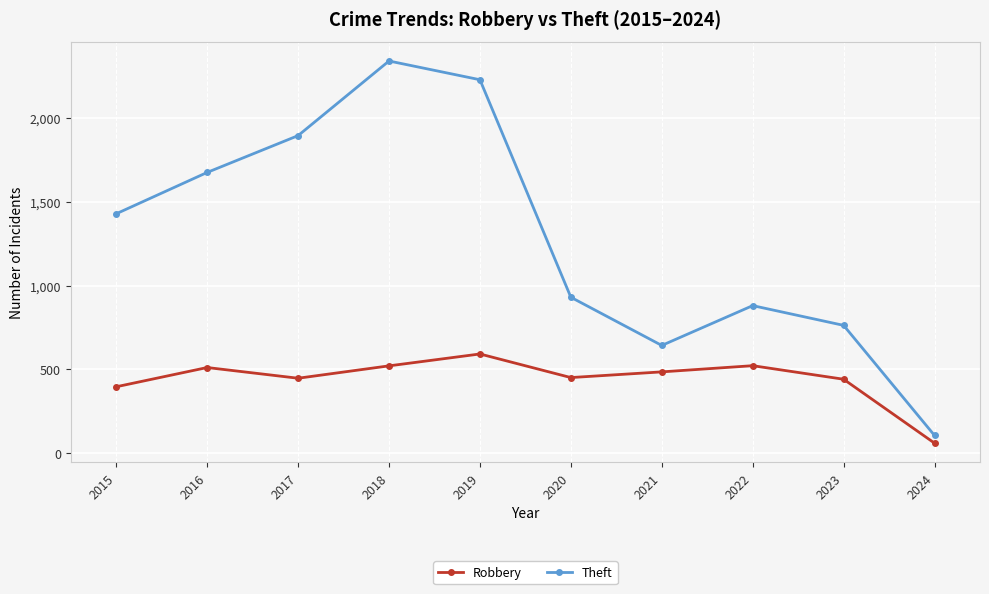

At which category does the chart reach its minimum across all series?

2024